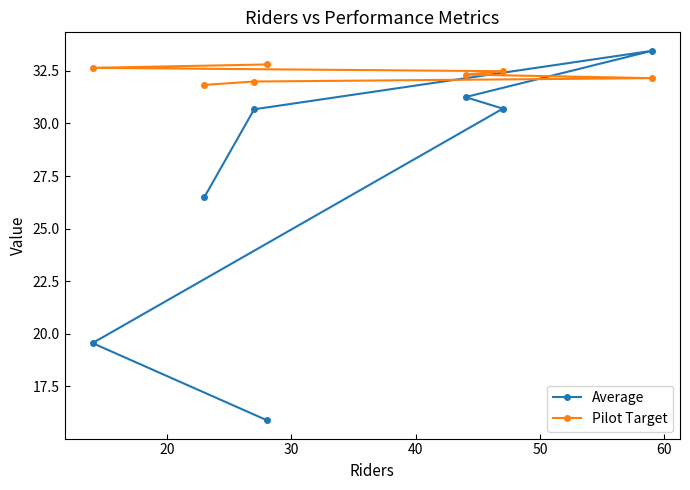

How many data points in Pilot Target are less than 32?

2